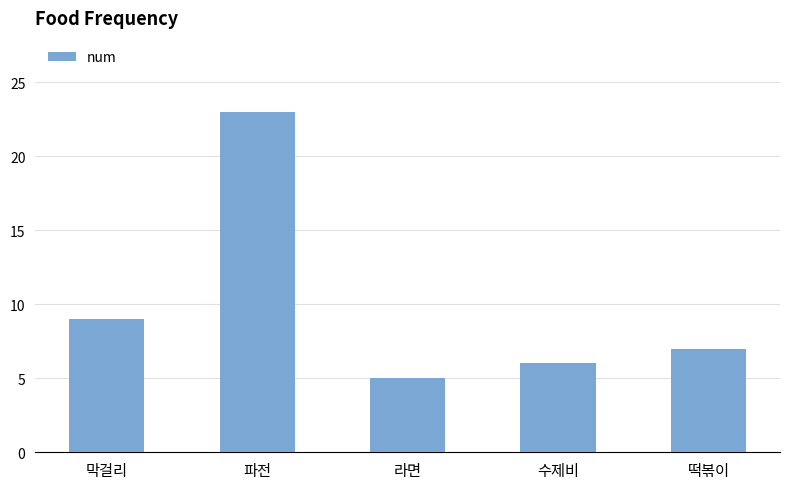

What position from the right is 라면?

3